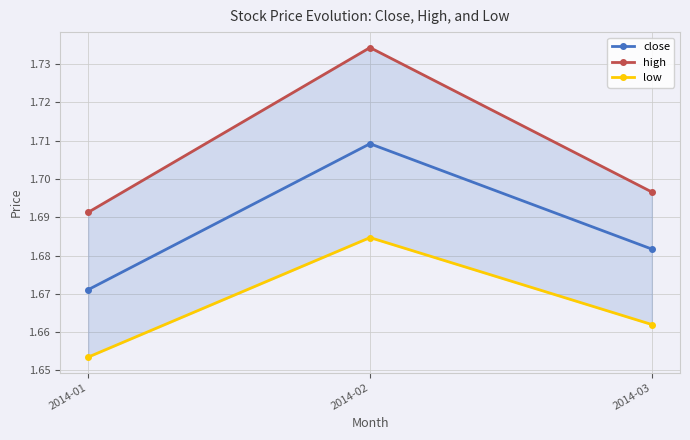

Where is close nearest to the value 1?

2014-01